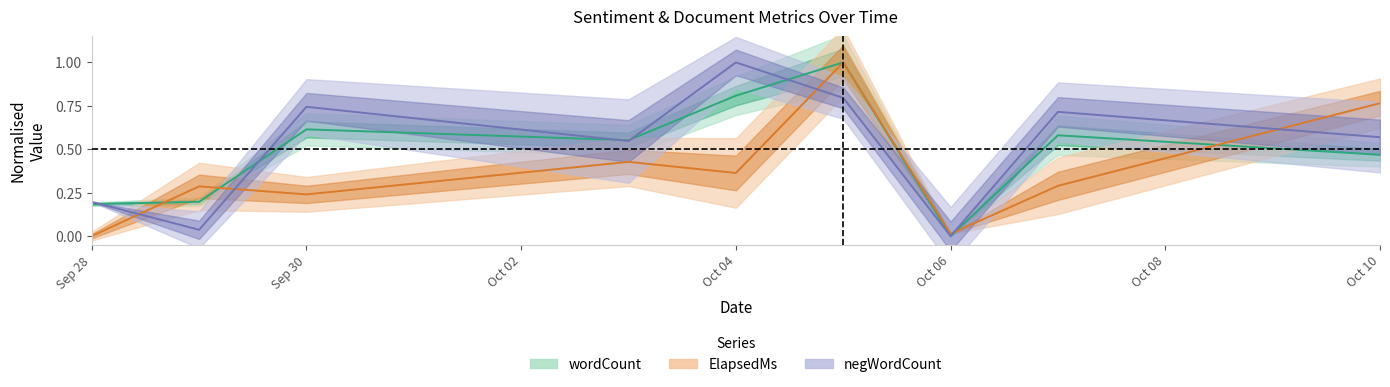

At Oct 06, list the series in order from smallest to largest.

wordCount, negWordCount, ElapsedMs